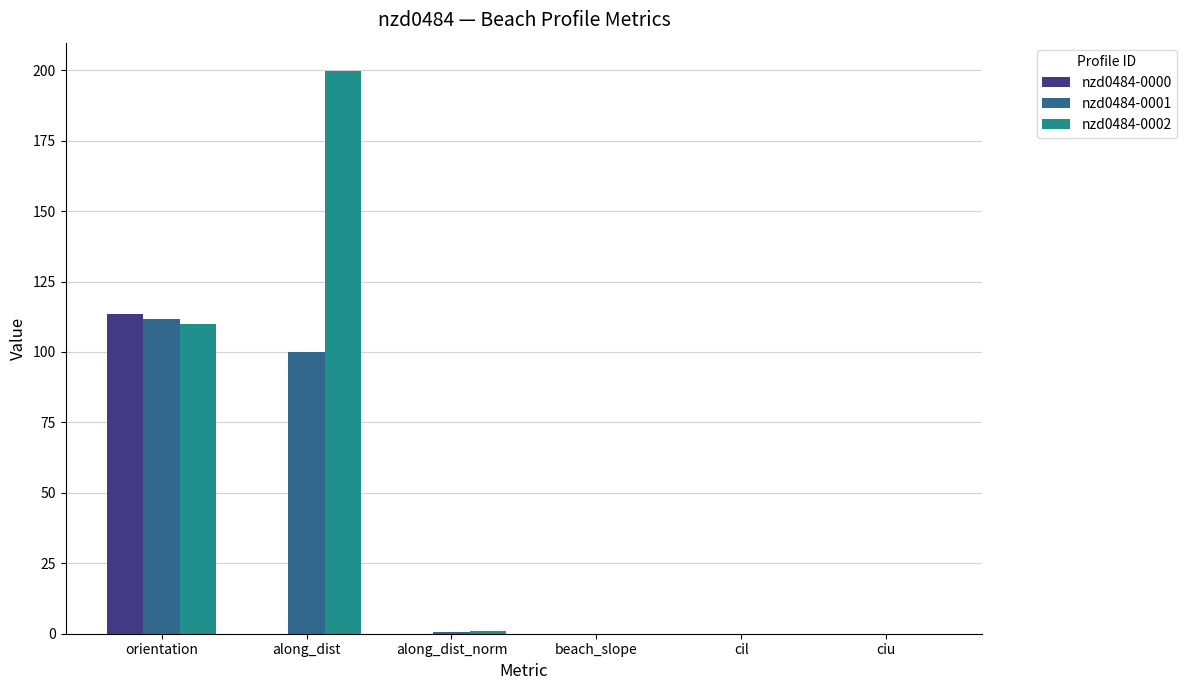

Which series changed the most between along_dist and along_dist_norm?

nzd0484-0002